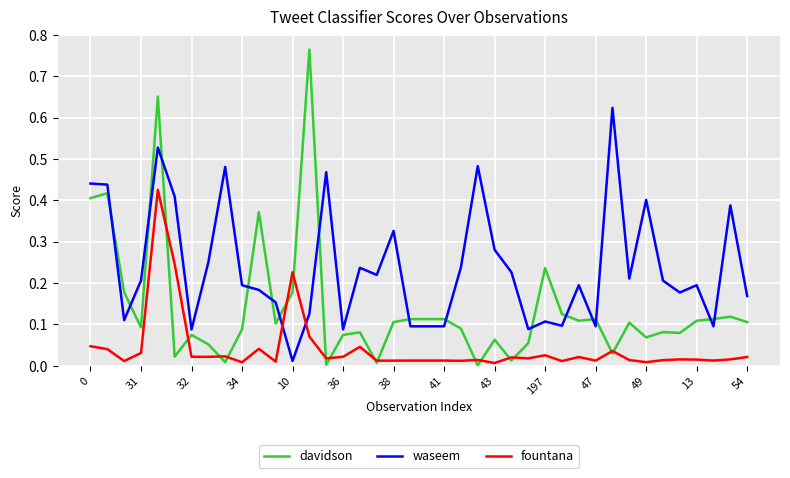

Which series ends up on top after the final intersection of waseem and fountana?

waseem